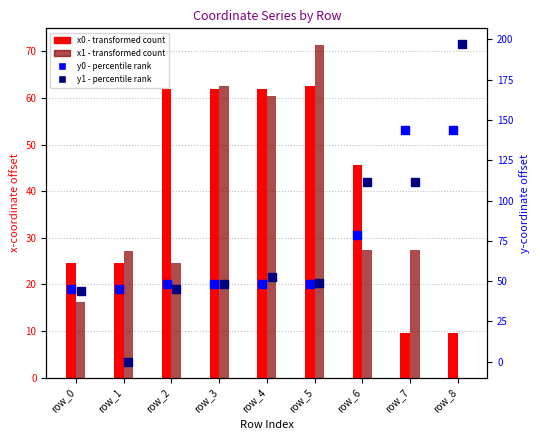

What are all the series names shown in the legend?

x0 (transformed count), x1 (transformed count), y0 (percentile rank), y1 (percentile rank)